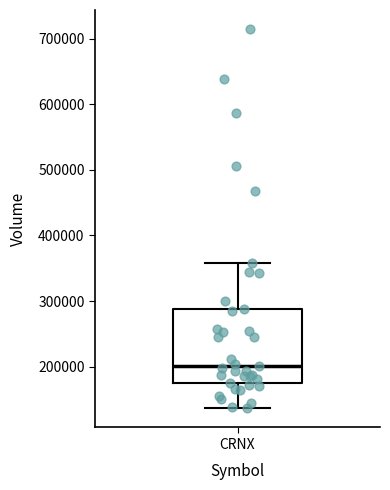

Where is the upper edge of the box for CRNX on the y-axis? The values are not printed on the chart, so give them approximately, as read against the axis.

290000